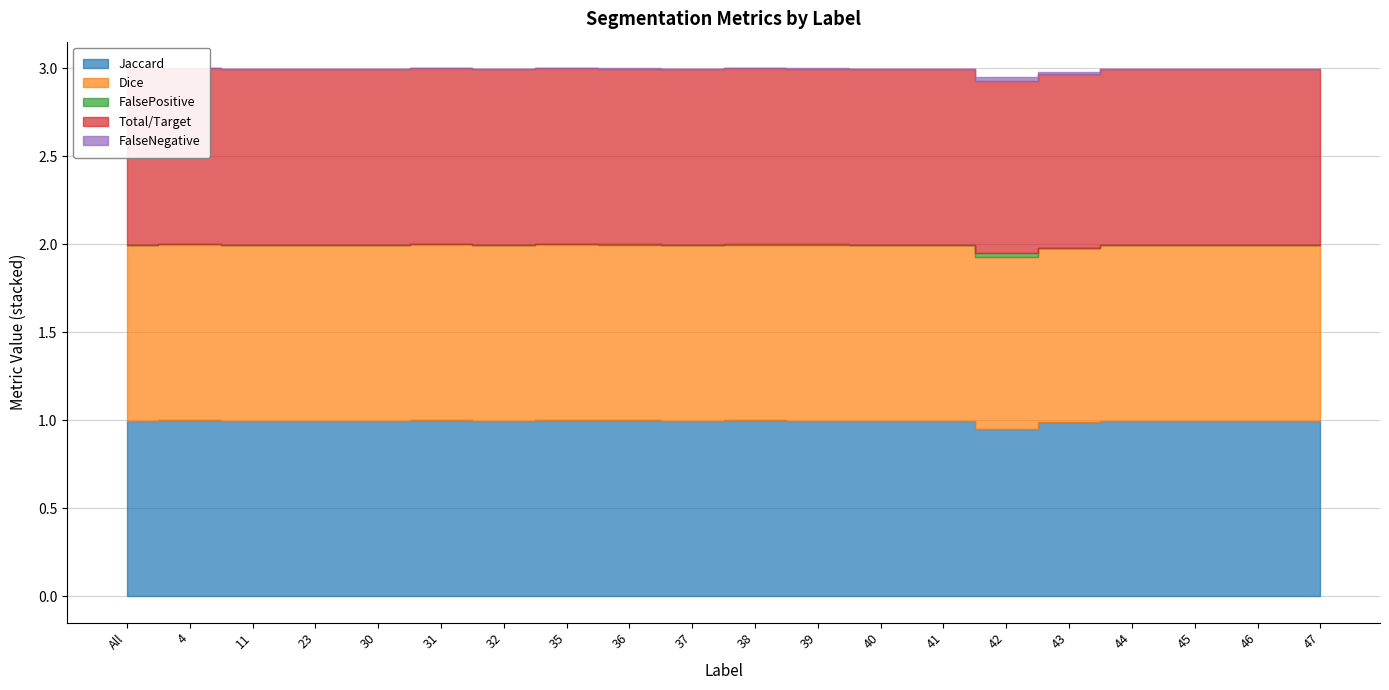

Does the chart display data point markers on the line(s)?

No